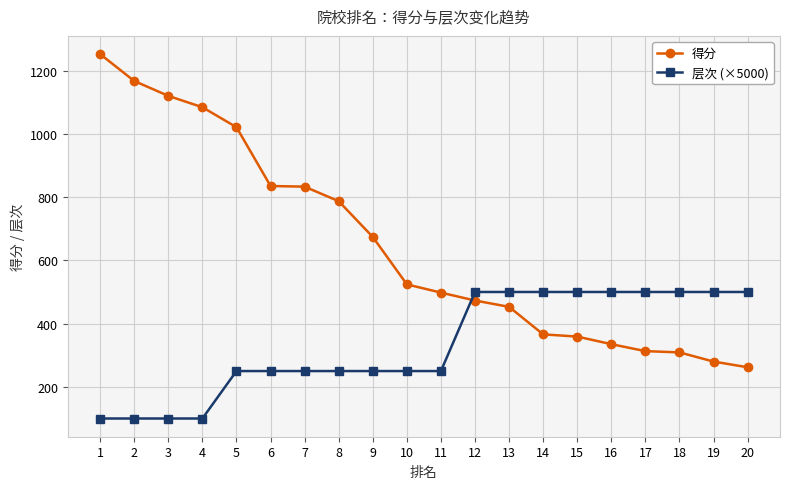

What is the difference between the highest and lowest values at 3?

1020